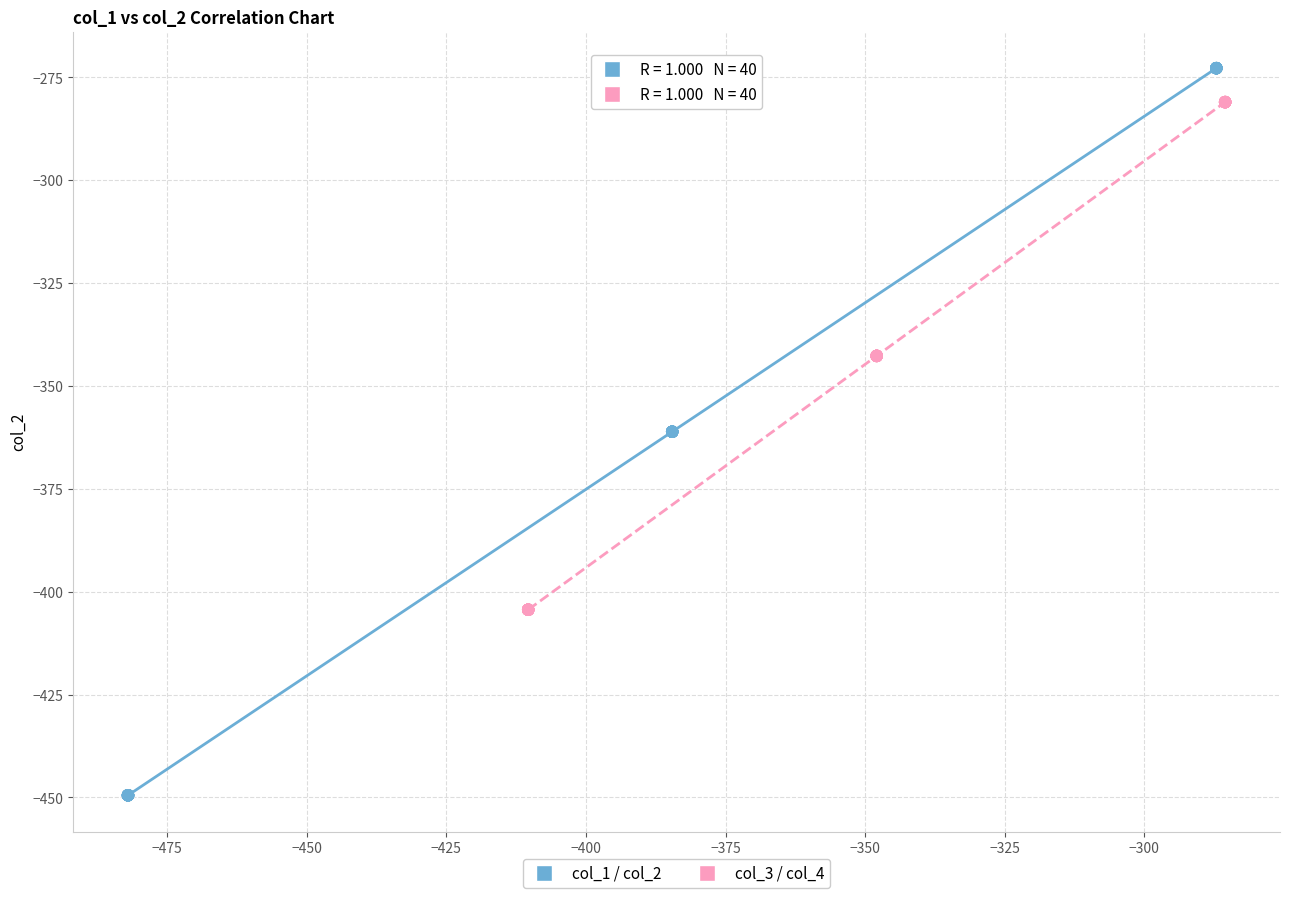

Which series contains the lowest Y value?

col_1 / col_2